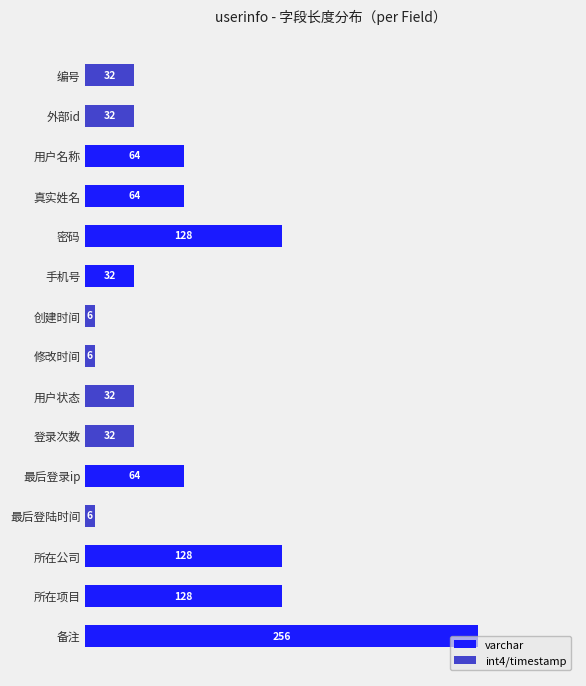

At which label does varchar reach its peak?

备注